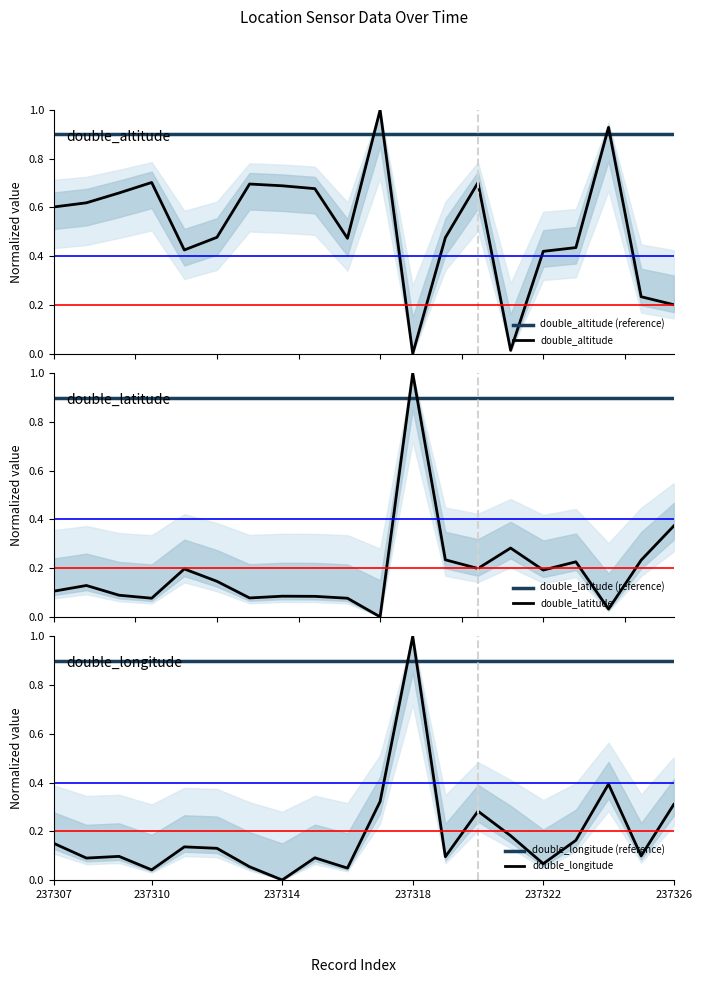

After their last crossing, which series has the higher values: double_longitude (reference) or double_altitude?

double_longitude (reference)